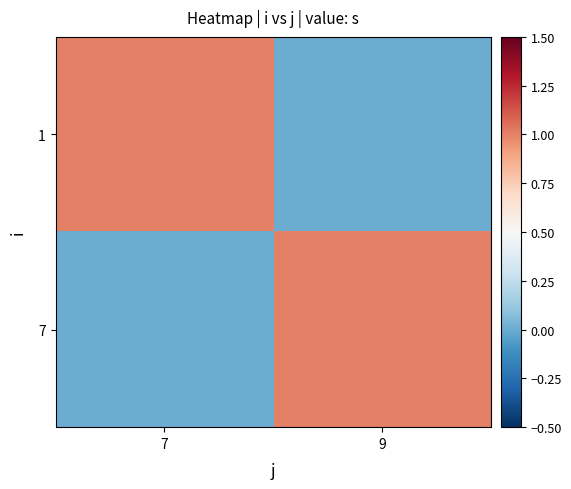

Reading left to right, what are all the values shown in this chart?

1: 7=1	9=0
7: 7=0	9=1